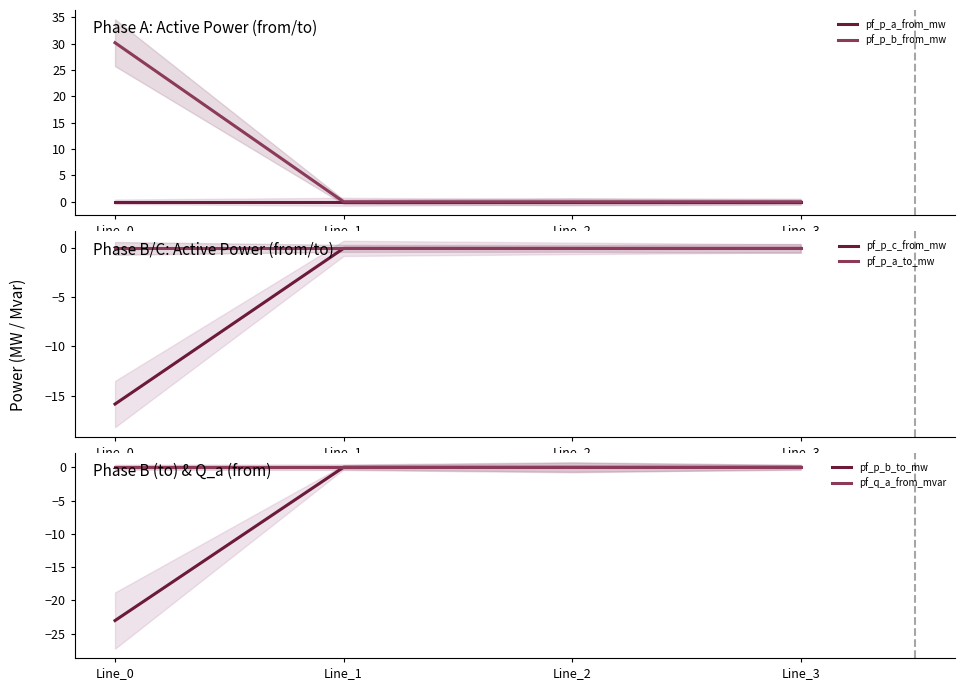

What is the value of the pf_p_c_from_mw point at the 1st from the left?

-15.9